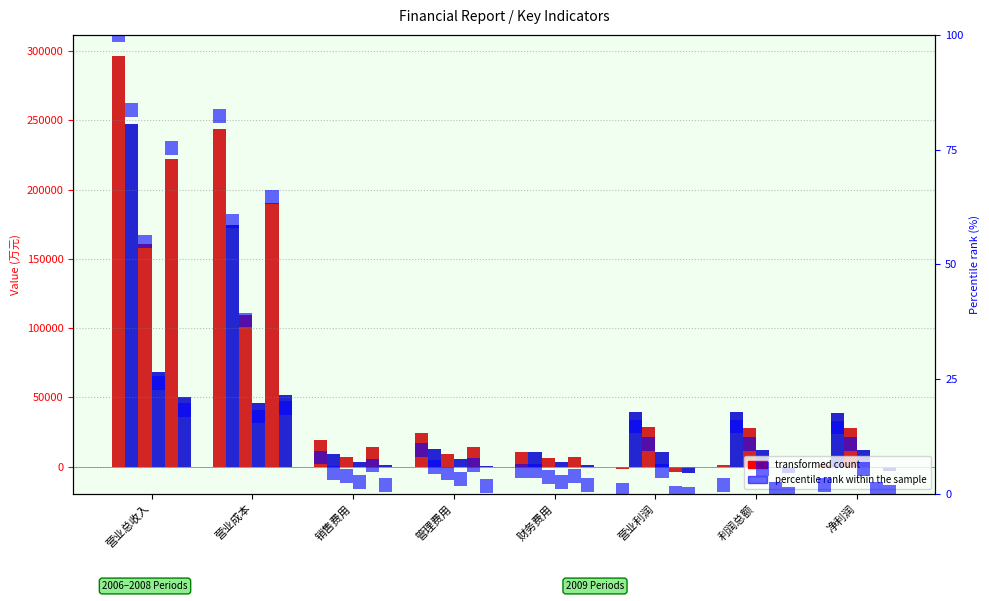

What is the maximum value shown in the chart?

296664